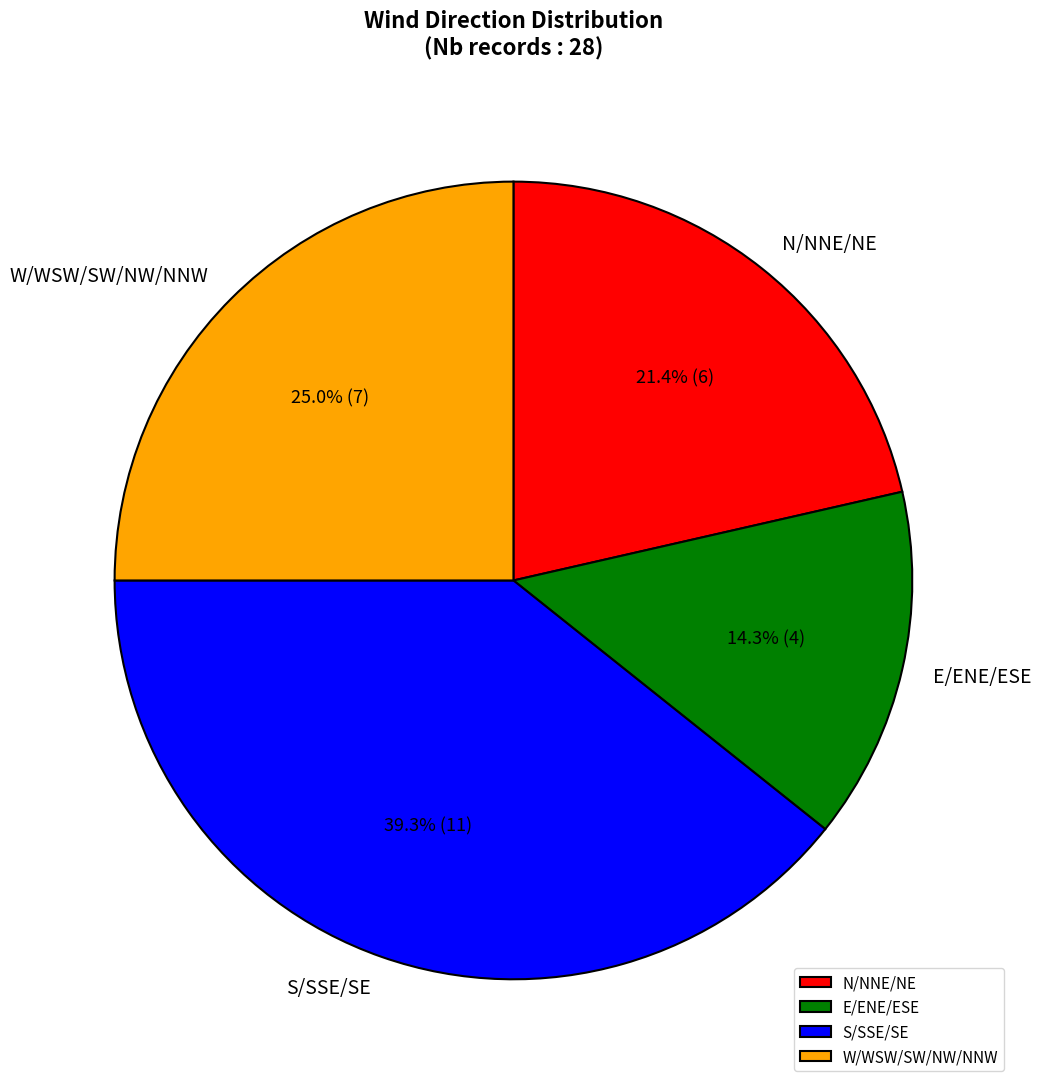

Which slice is the smallest?

E/ENE/ESE